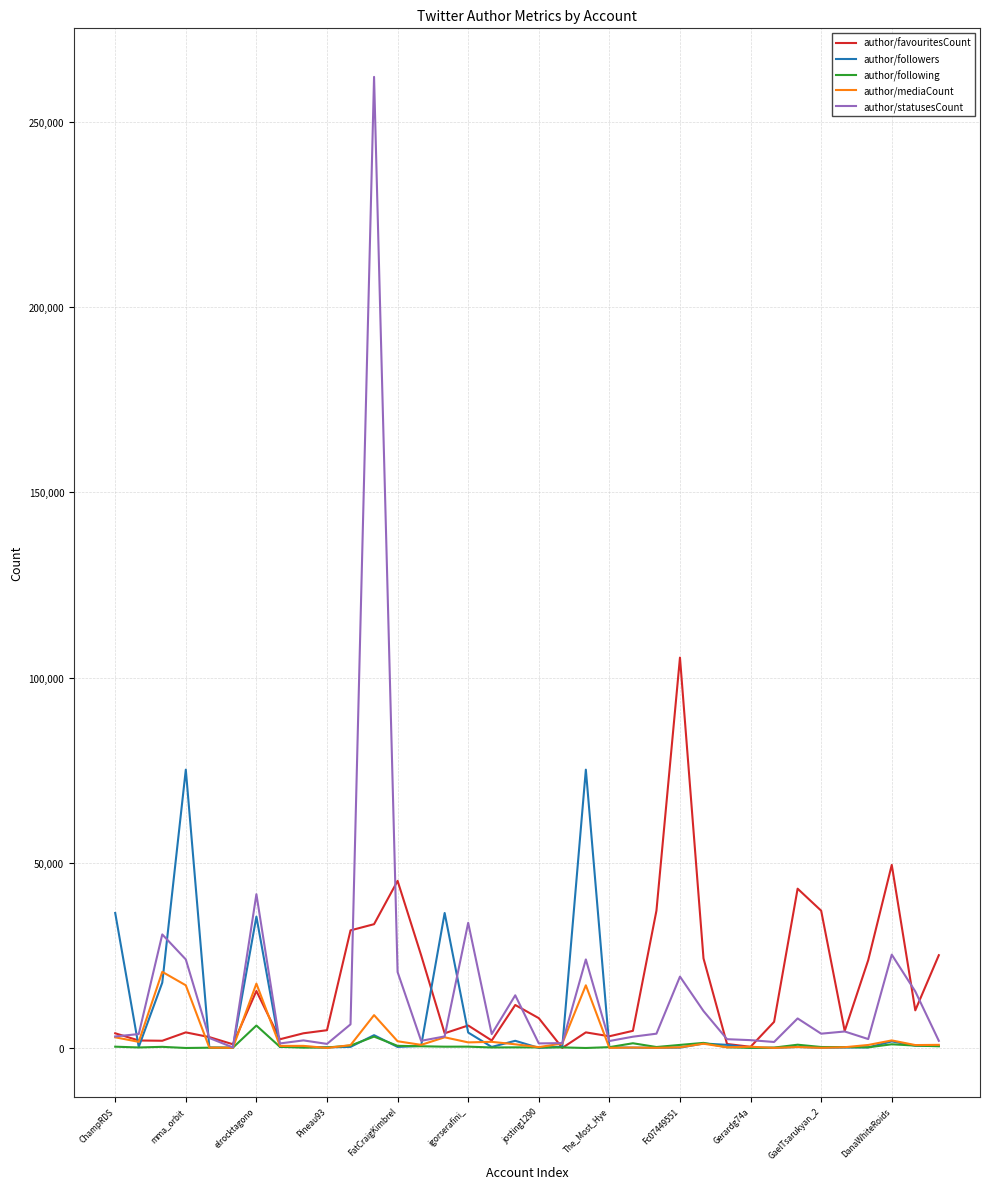

List the series in order of their peak value, highest first.

author/statusesCount, author/favouritesCount, author/followers, author/mediaCount, author/following